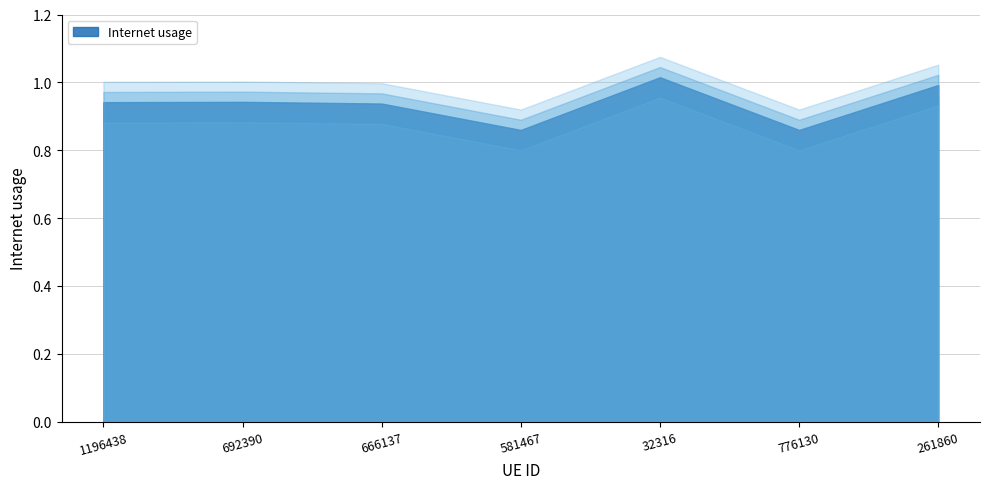

What is the label of the 1st point from the right?

261860